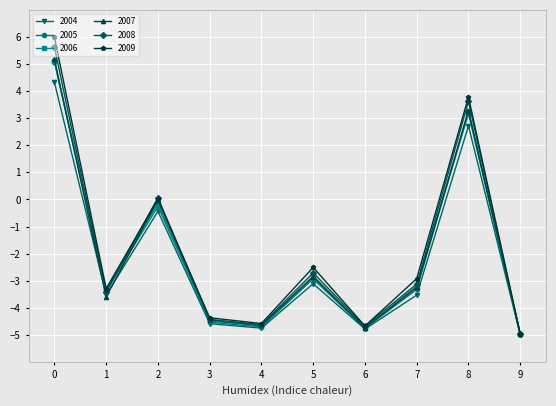

At how many categories does at least one series exceed -1?

3